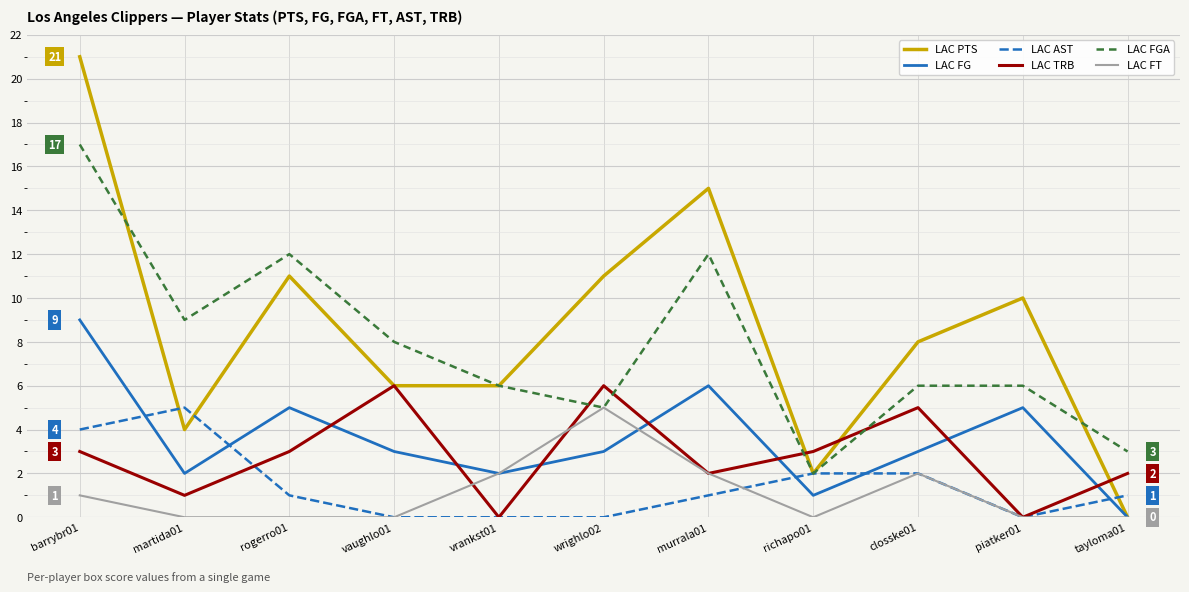

Between vrankst01 and wrighlo02, which series saw the biggest shift?

LAC TRB